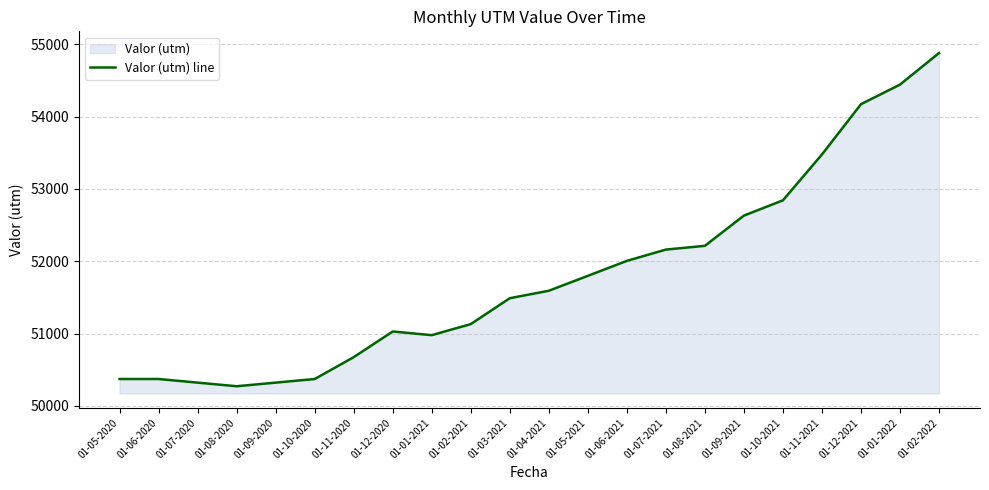

Does the chart display data point markers on the line(s)?

No